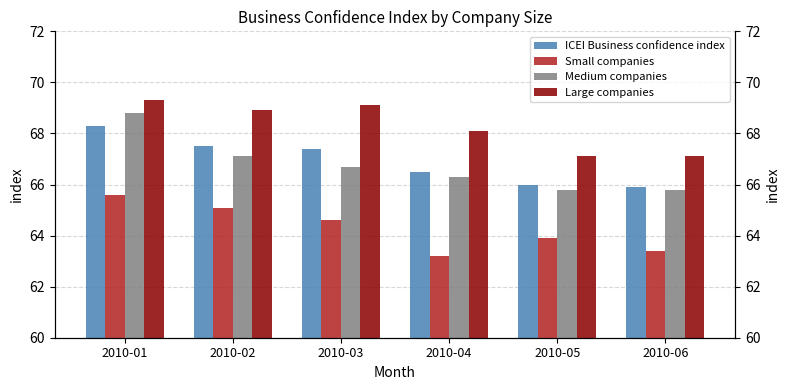

How many bars are there in total?

24